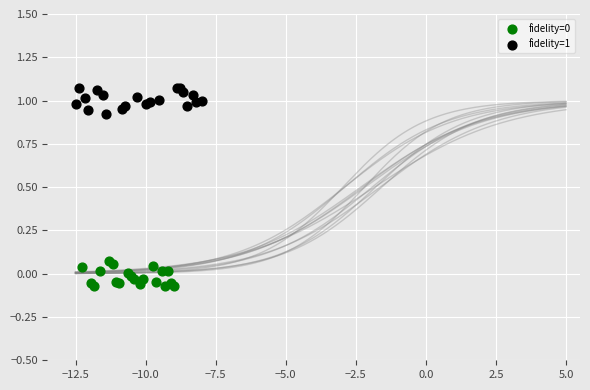

Which series reaches the maximum Y coordinate?

fidelity=1